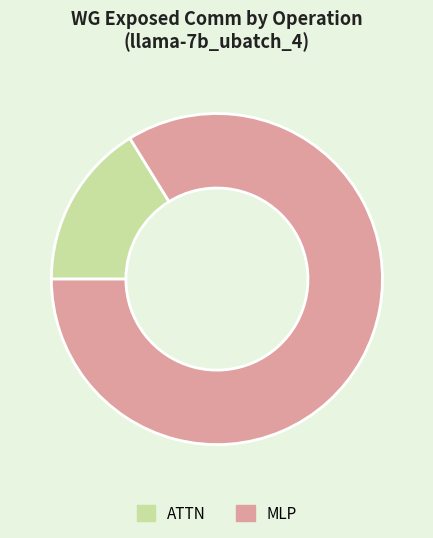

Does ATTN account for over 50% of the chart?

No